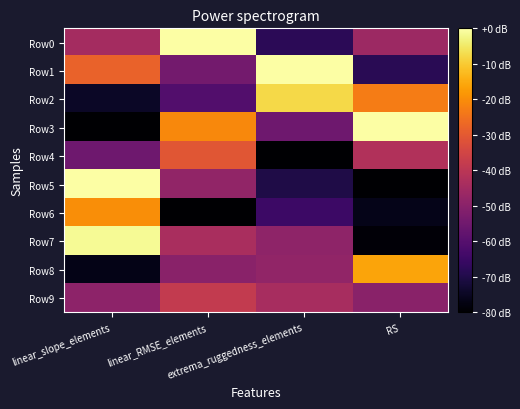

Which series has the largest total across all categories?

Row1